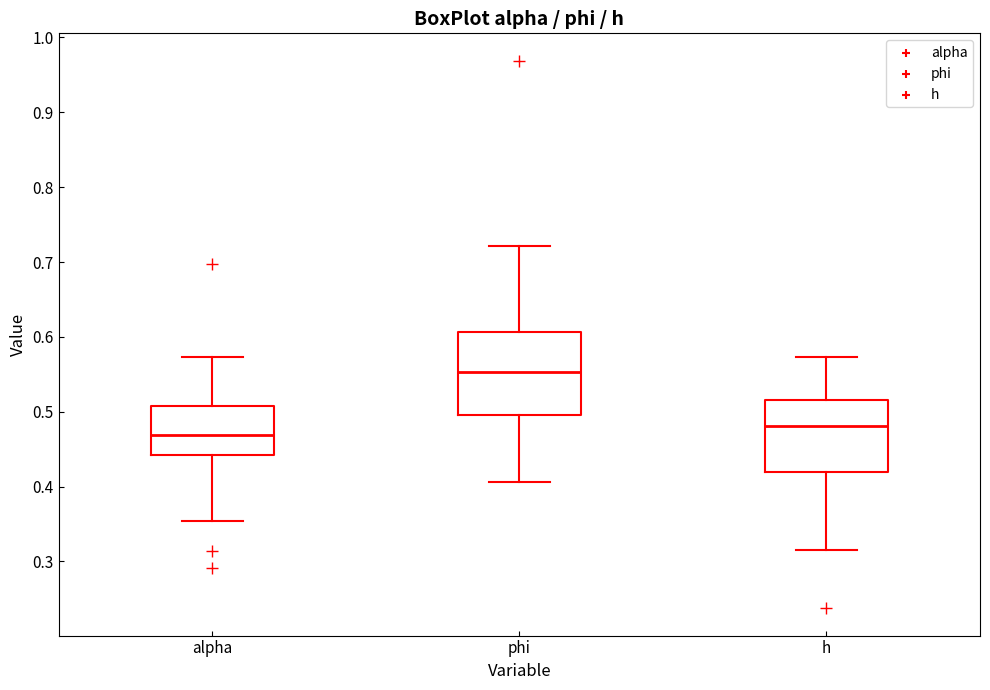

Which box's median line is the lowest?

alpha